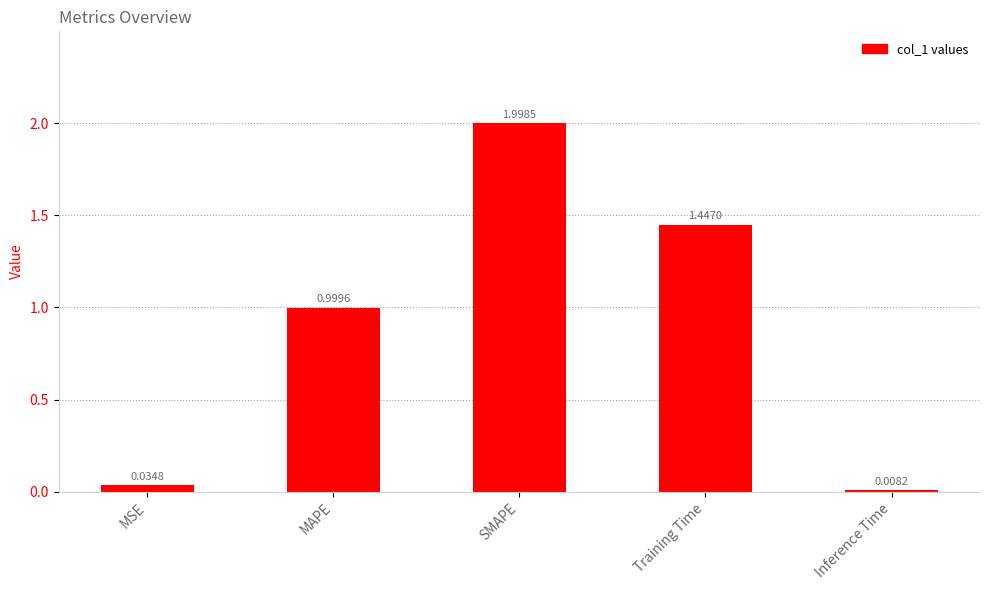

List the labels in order of value, smallest first.

Inference Time, MSE, MAPE, Training Time, SMAPE